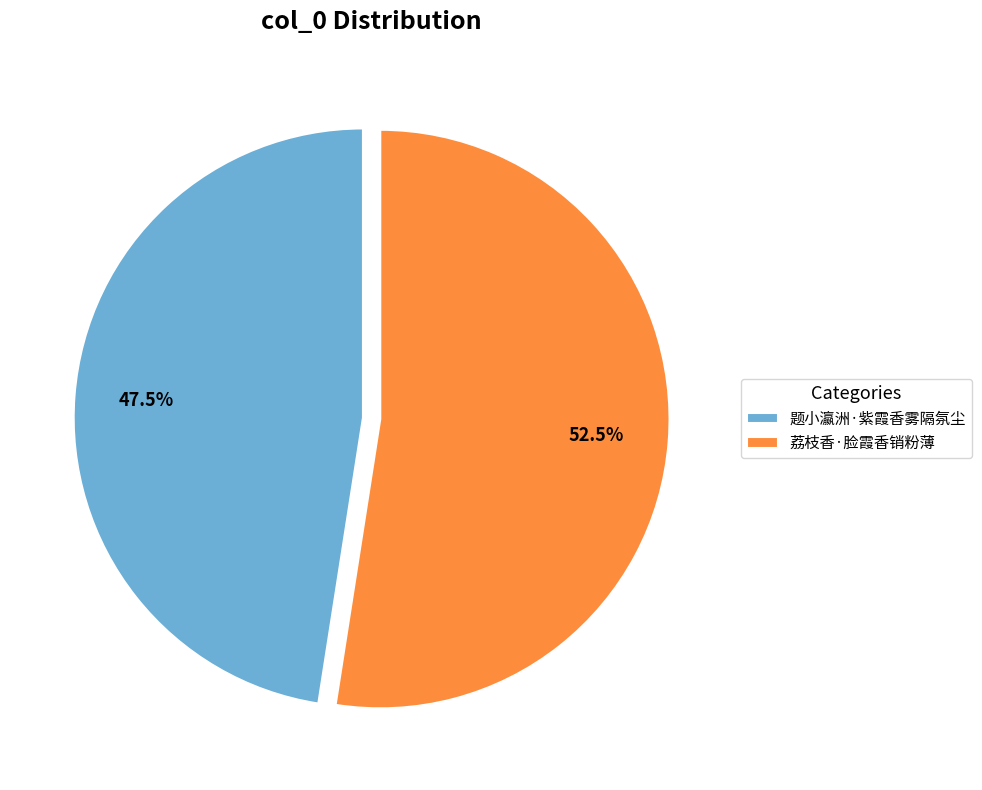

To the nearest percent, what is the combined percentage of 题小瀛洲·紫霞香雾隔氛尘 and 荔枝香·脸霞香销粉薄?

100%